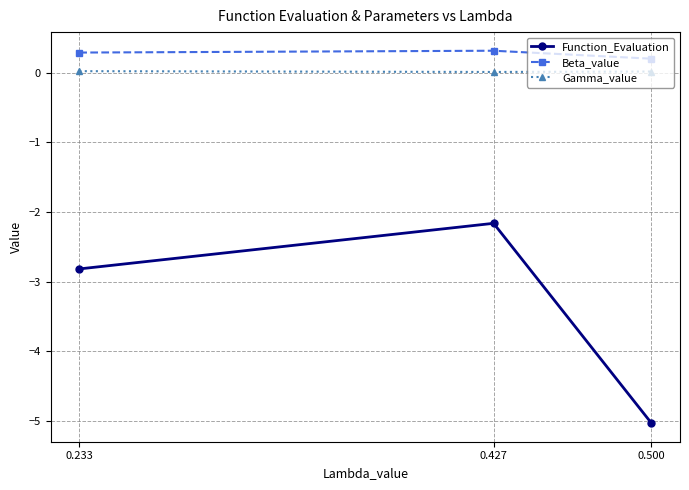

Rank the categories by Function_Evaluation value from highest to lowest.

0.427, 0.233, 0.500